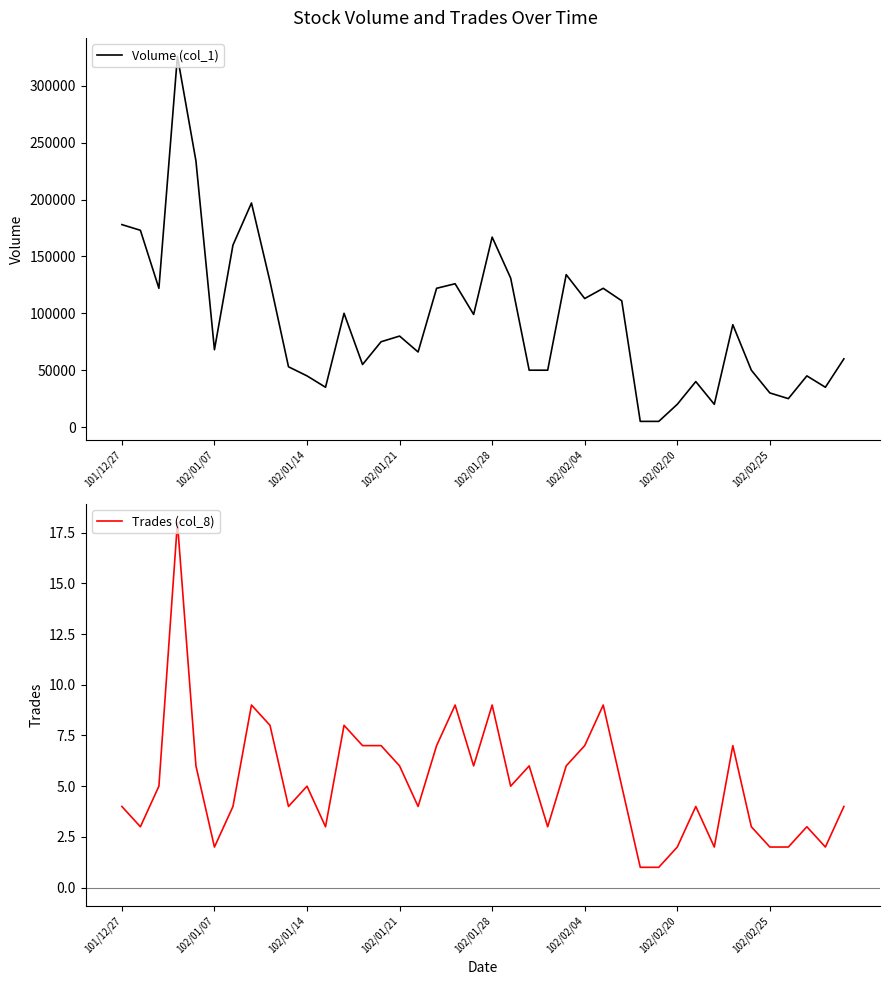

Is it true that Trades (col_8) equals 9 at 102/01/28?

True